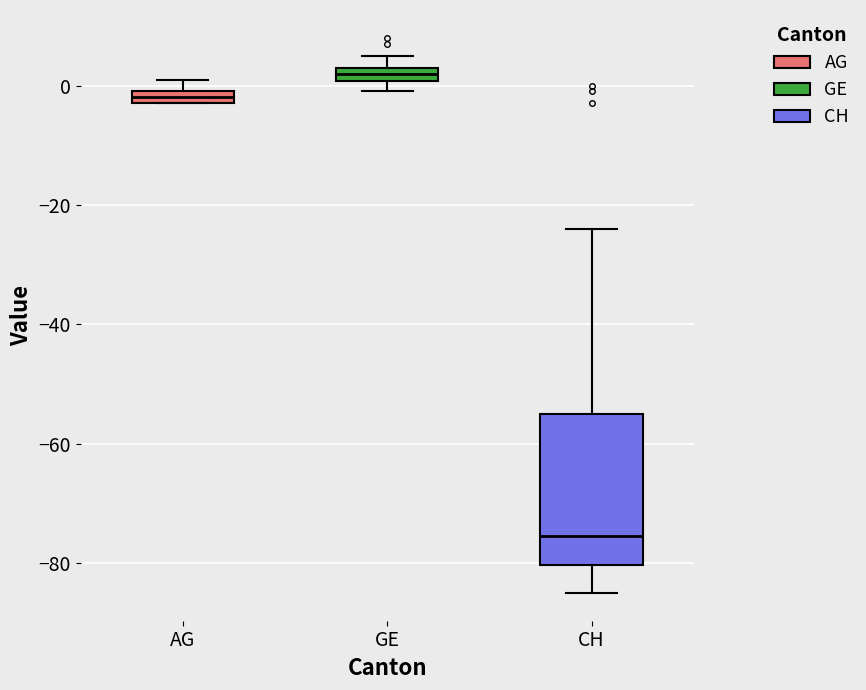

Where is the lower edge of the box for AG on the y-axis? The values are not printed on the chart, so give them approximately, as read against the axis.

-2